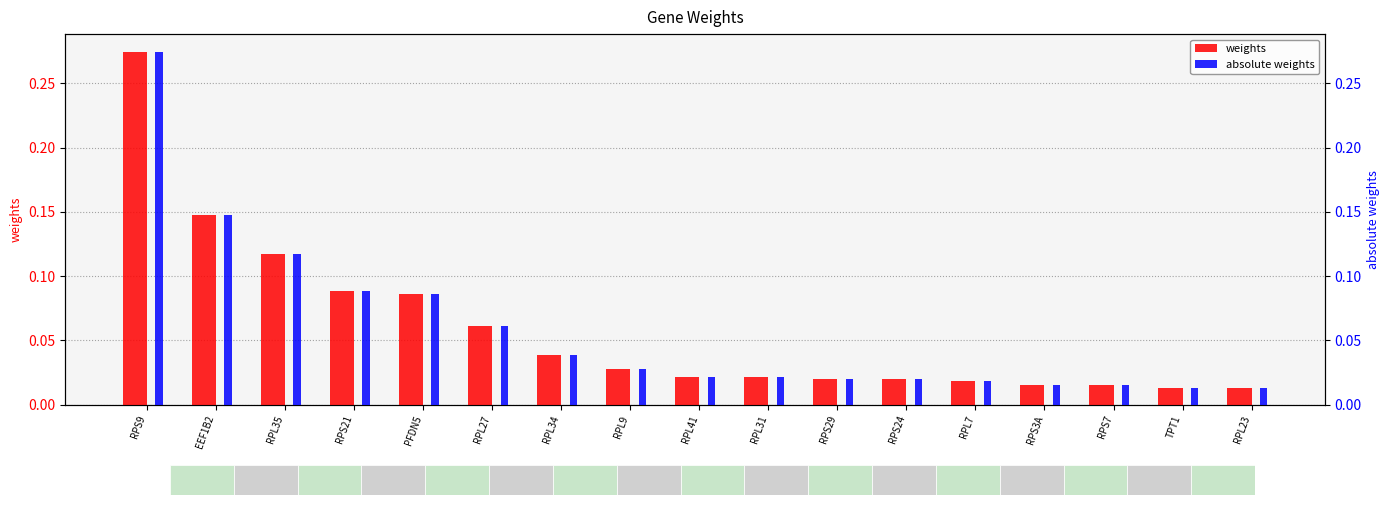

List the labels in order of absolute weights value, smallest first.

RPL23, TPT1, RPS7, RPS3A, RPL7, RPS24, RPS29, RPL31, RPL41, RPL9, RPL34, RPL27, PFDN5, RPS21, RPL35, EEF1B2, RPS9